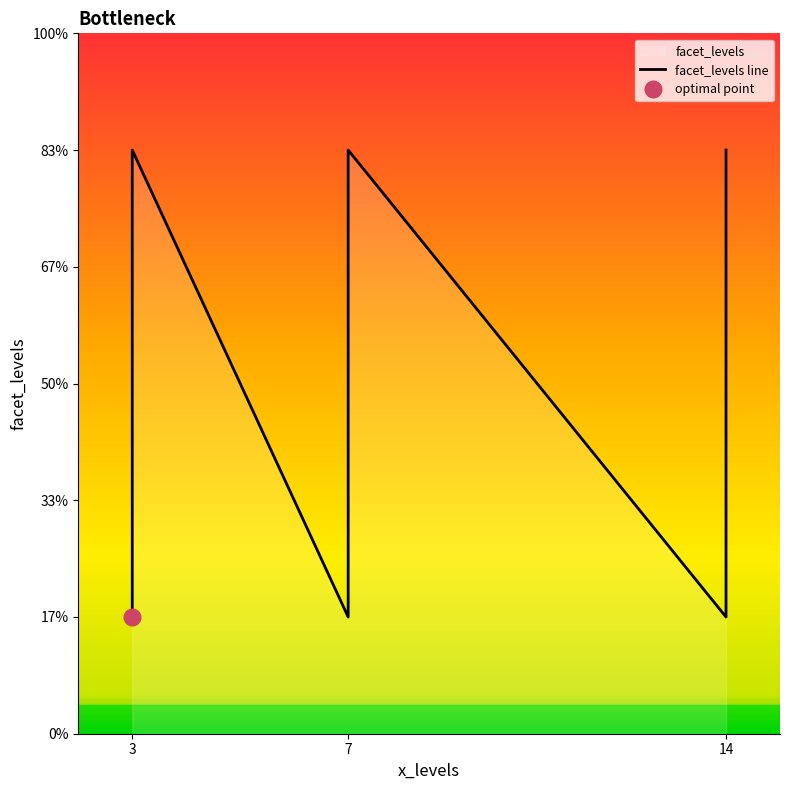

How many interior local valleys (lower than both neighbors) does the data have?

2